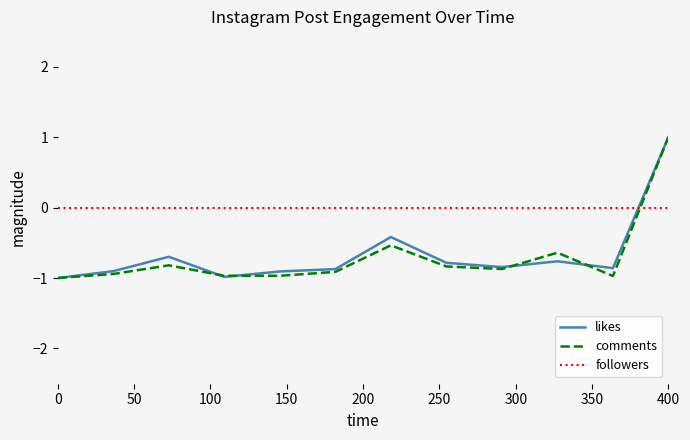

In likes, how many points are higher than both neighbors (excluding endpoints)?

3